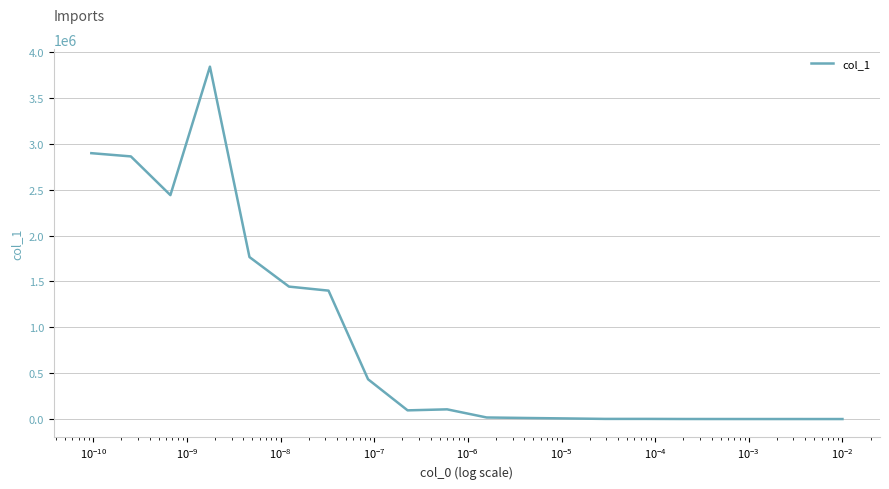

What is the difference between the maximum and minimum values?

3841871